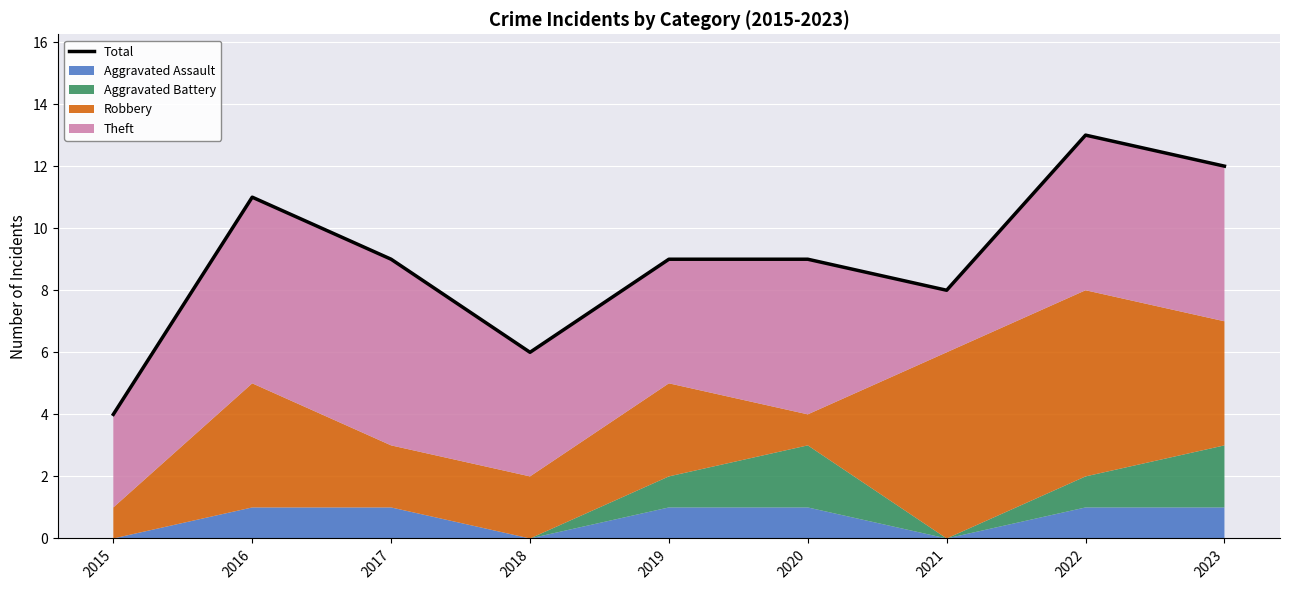

What is the change in value from 2019 to 2022?

+4